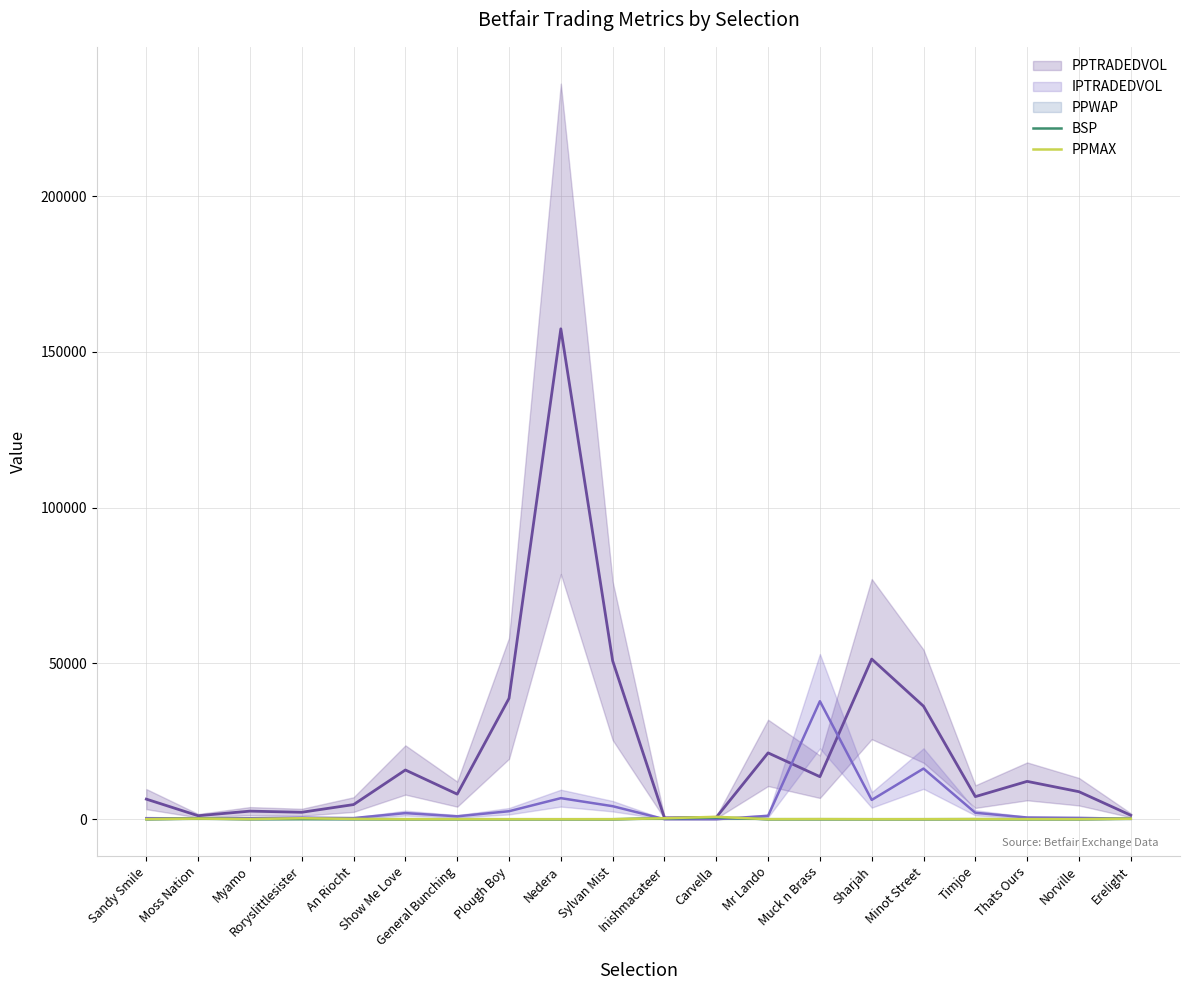

What is the smallest value displayed?

3.6